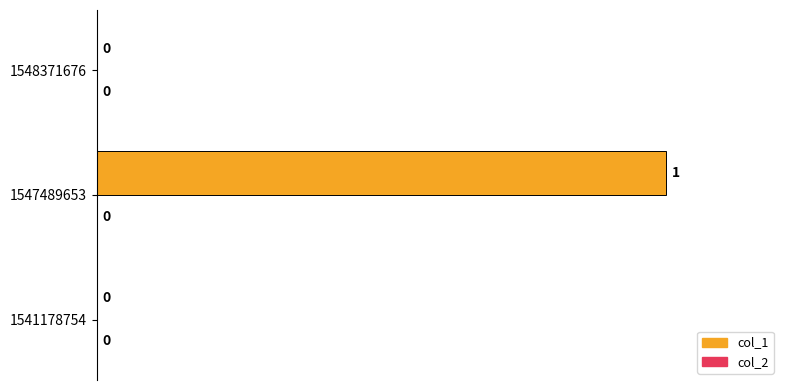

Reading bottom to top, transcribe all the data shown in this chart.

1541178754=0	1547489653=1	1548371676=0